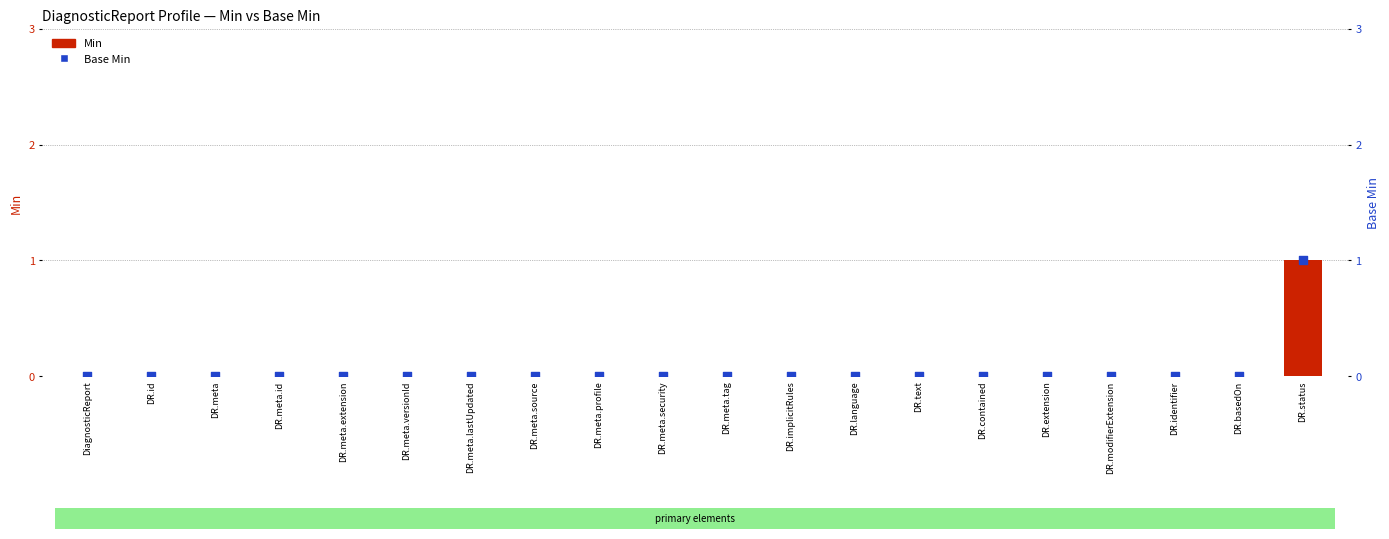

Which series has the largest Y range (max minus min)?

Min